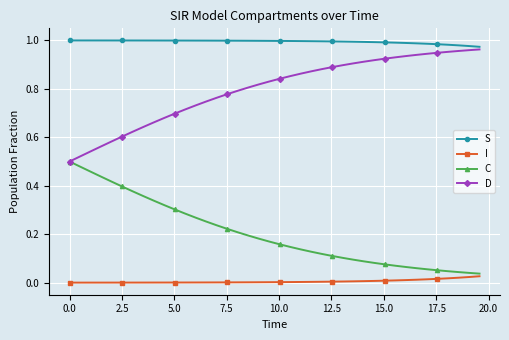

Rank the series by their average value, from highest to lowest.

S, D, C, I